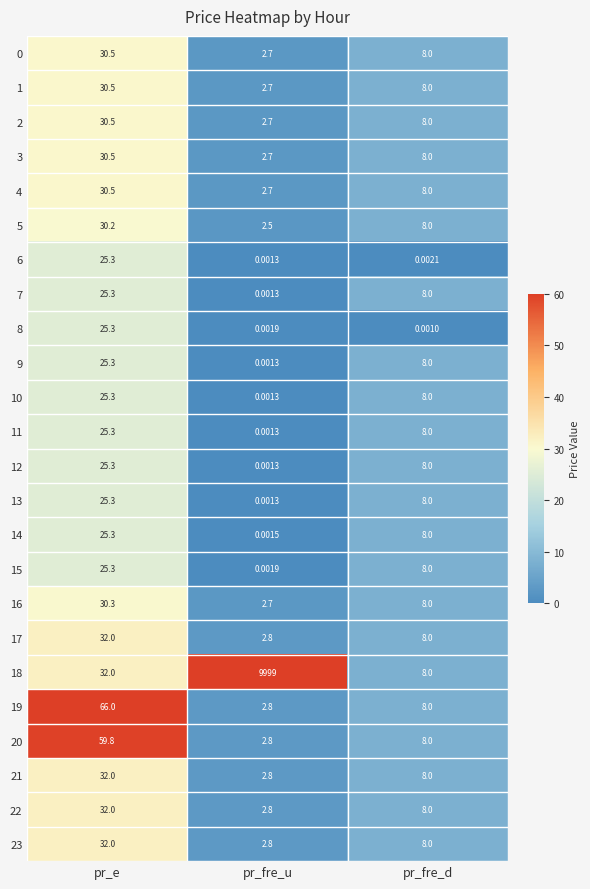

Which series changed the most between pr_fre_u and pr_fre_d?

18